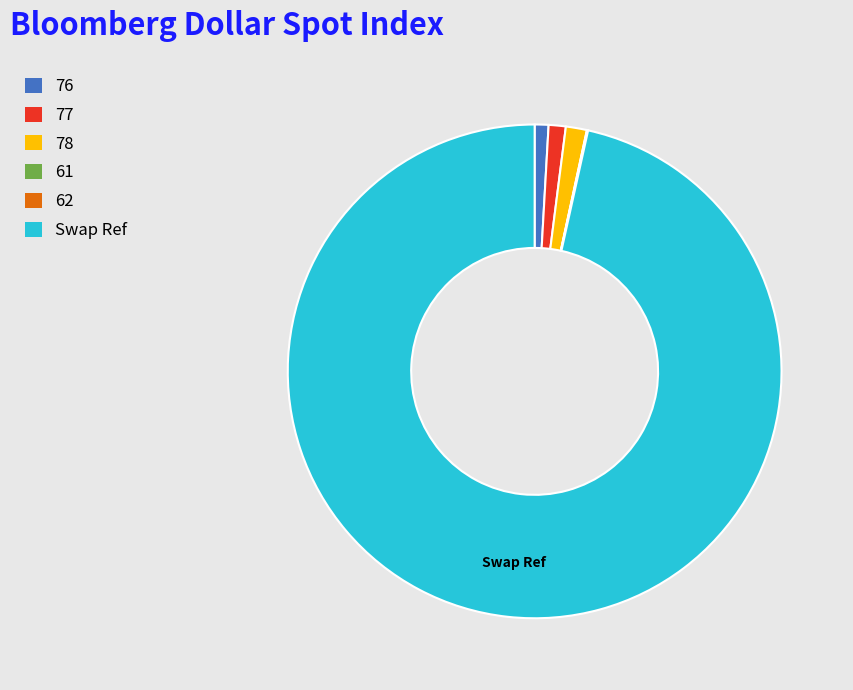

Is it true that Swap Ref is 97% of the pie?

True